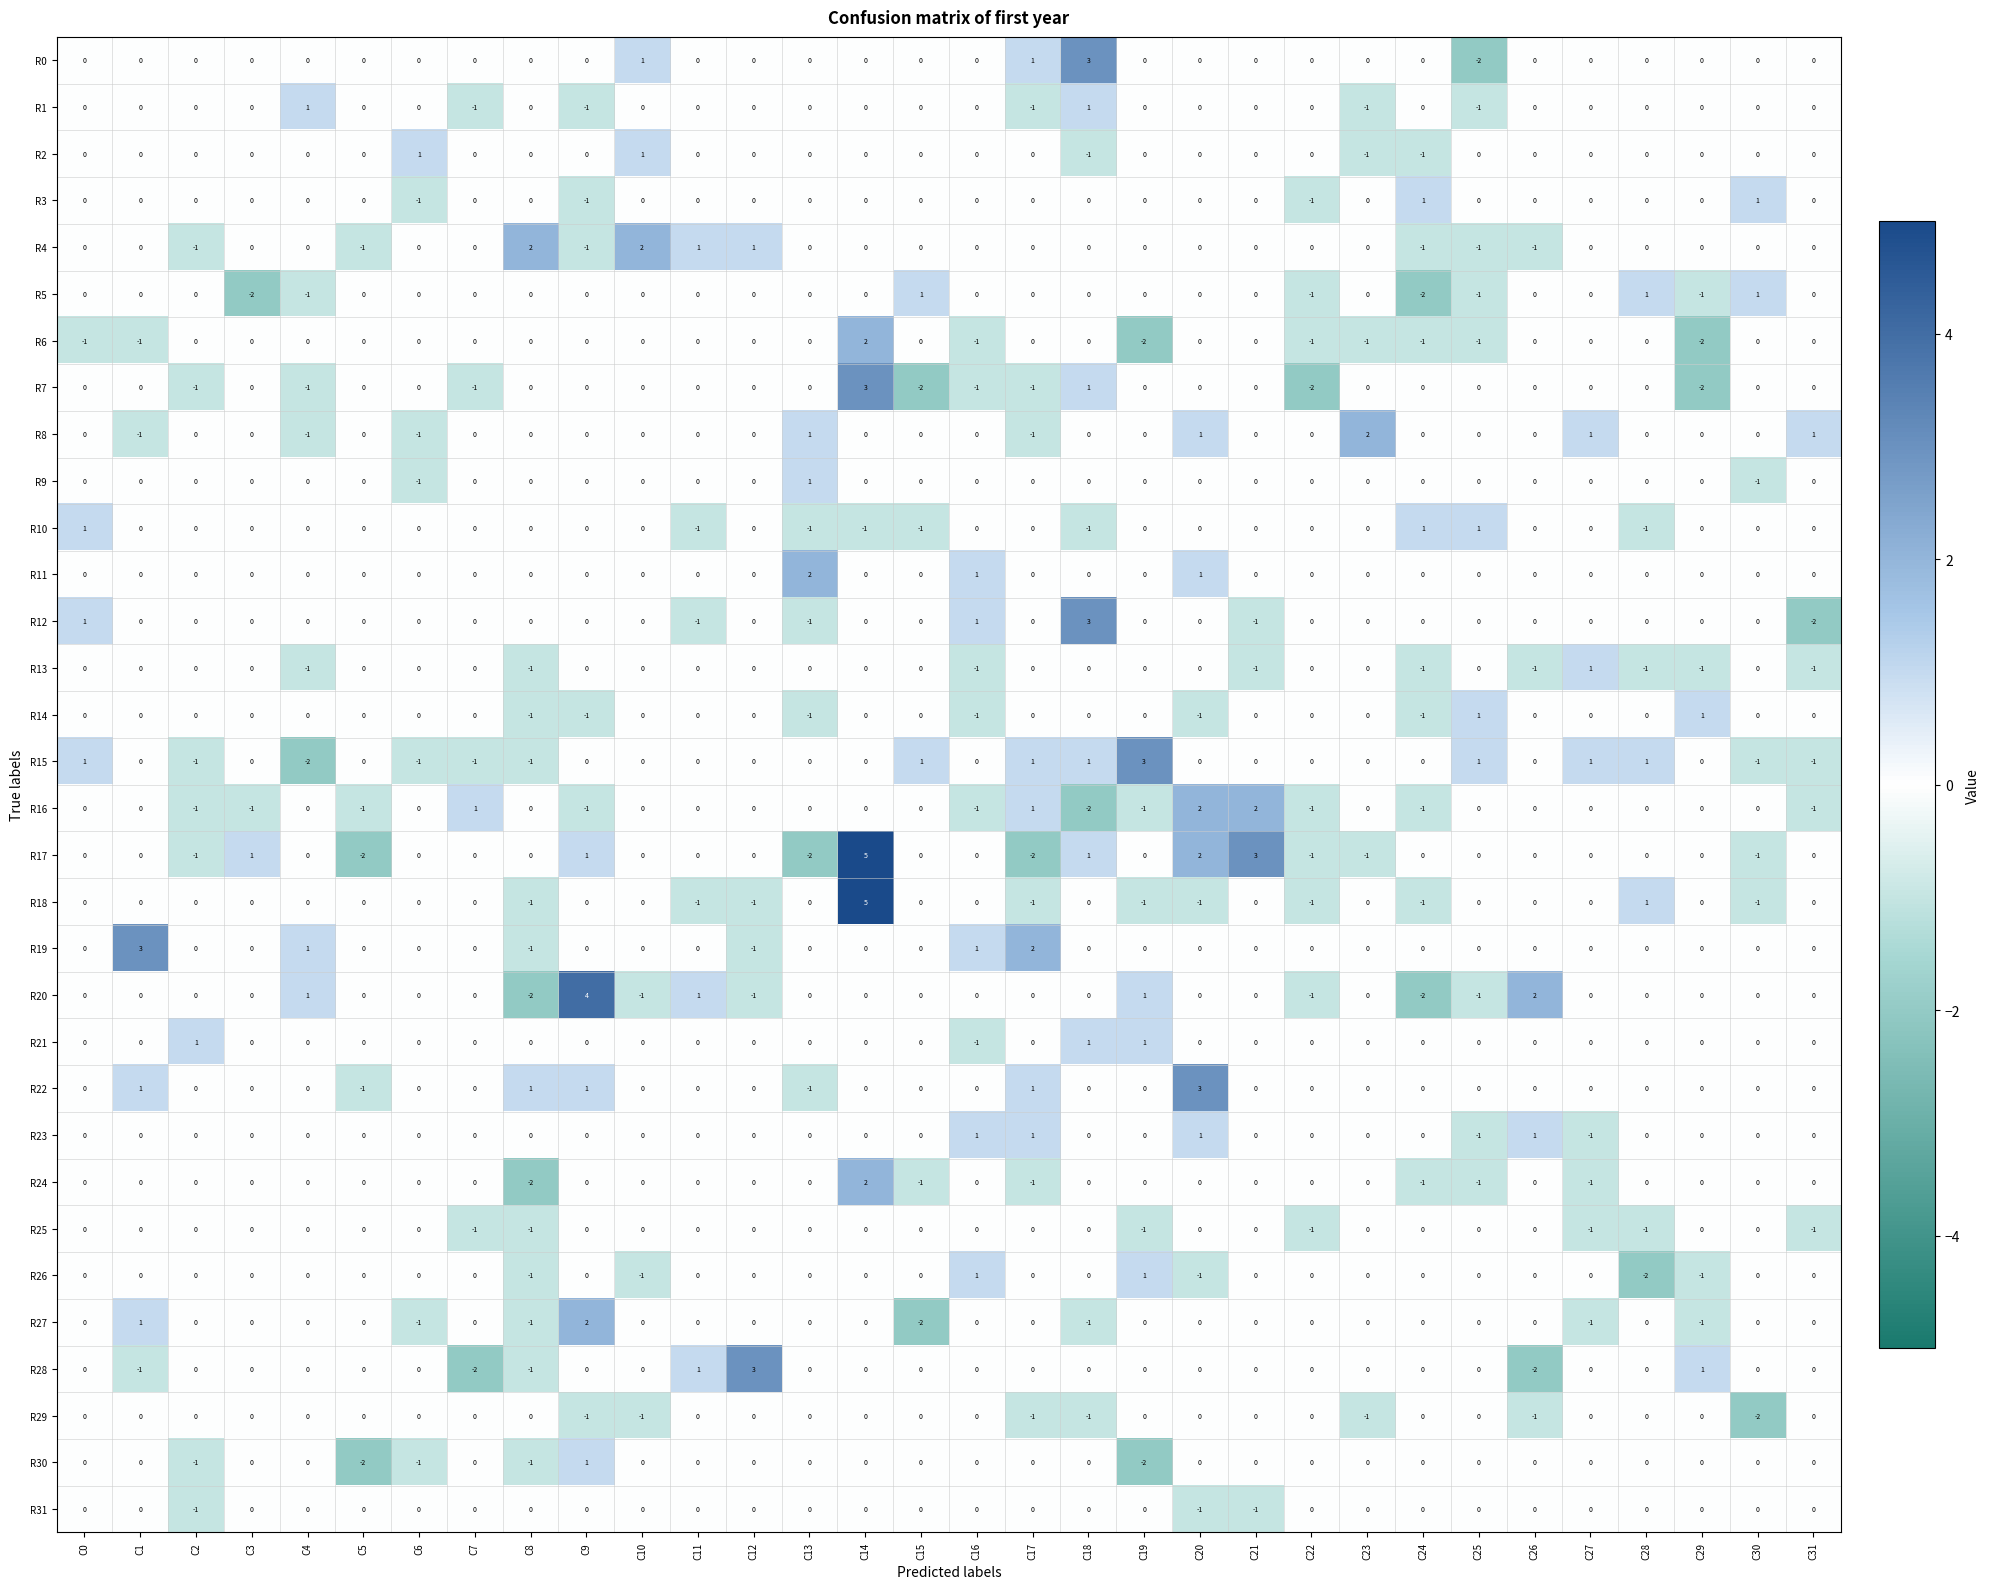

How many data points does each series have?

32